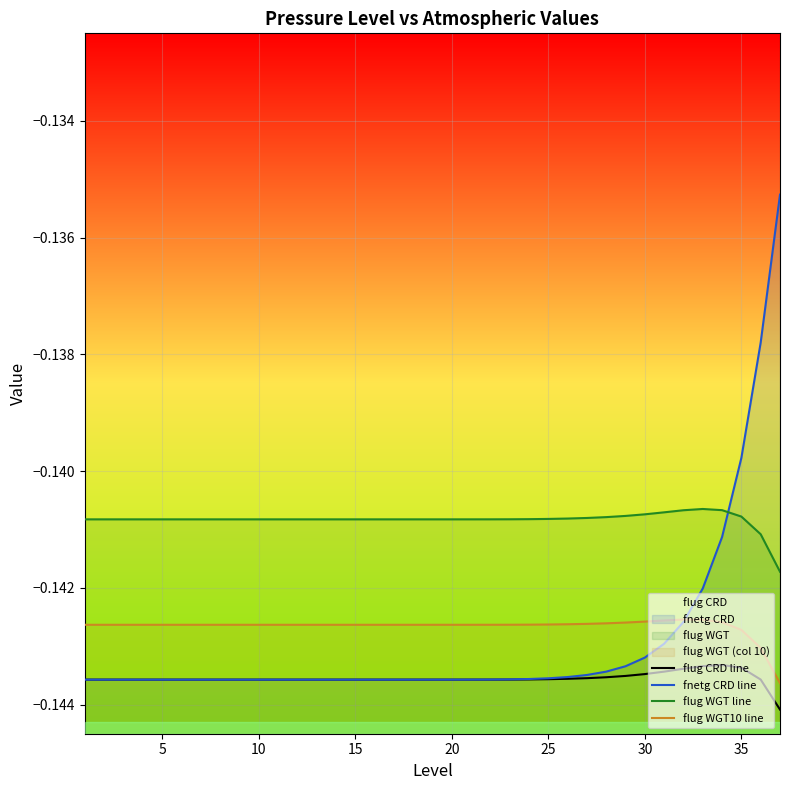

How many data points does each series have?

37